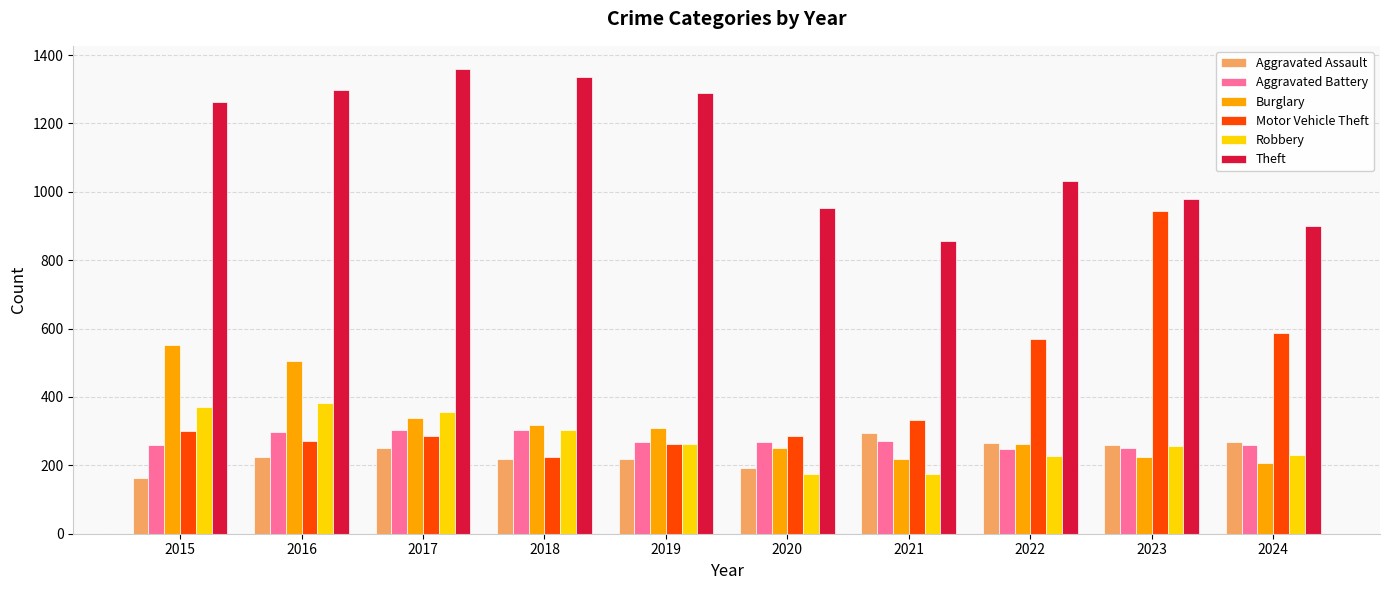

What is the value of the Aggravated Assault bar at the 6th from the left?

192